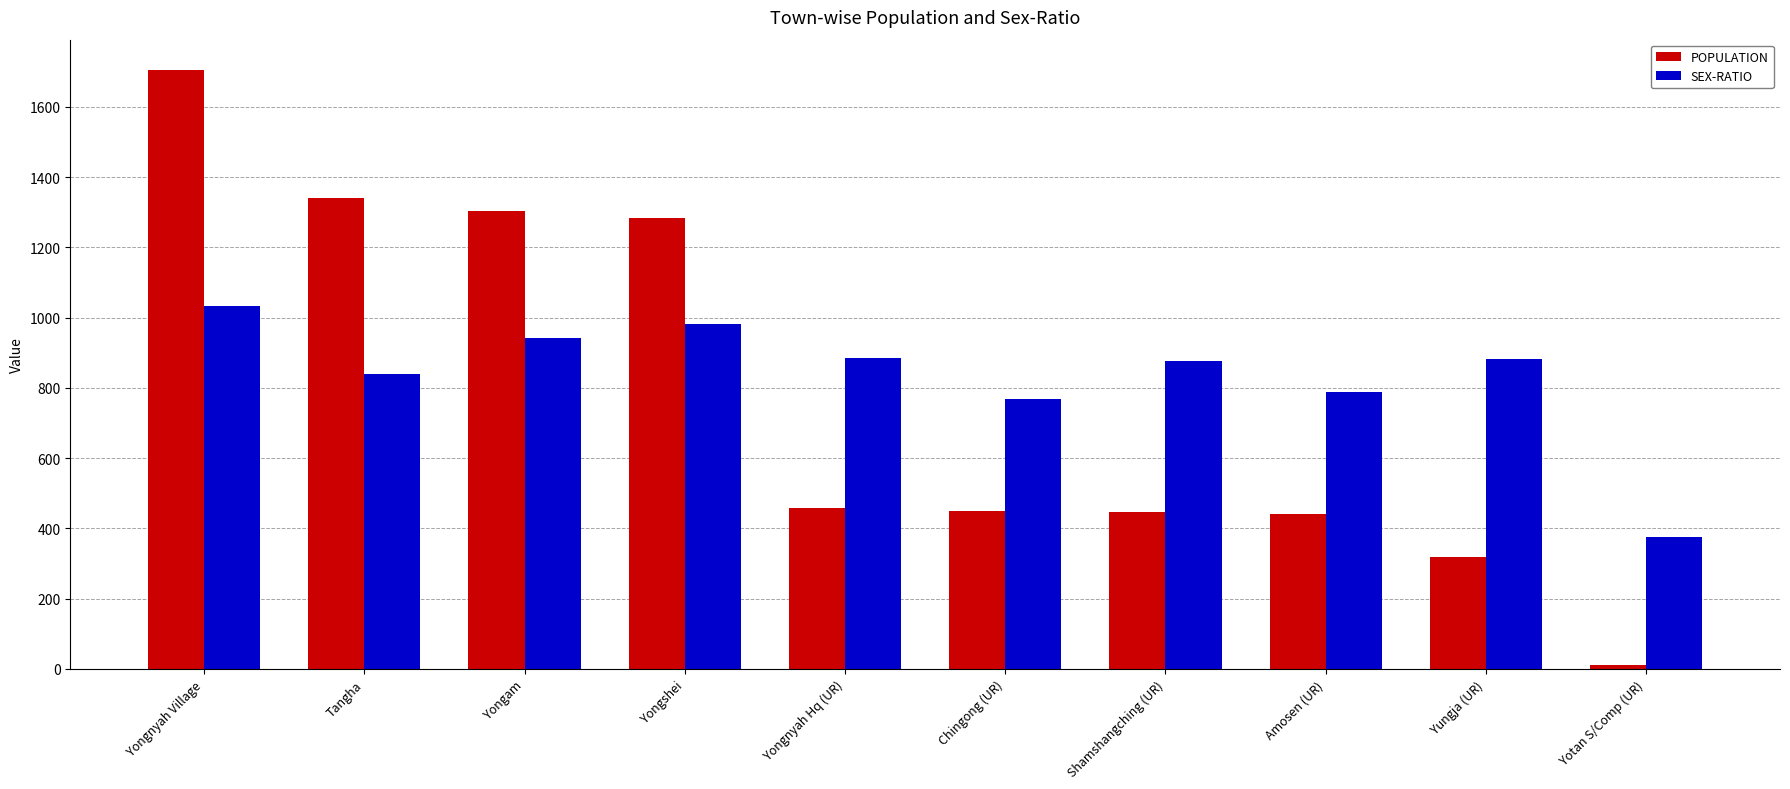

How many bars are there in each group?

2